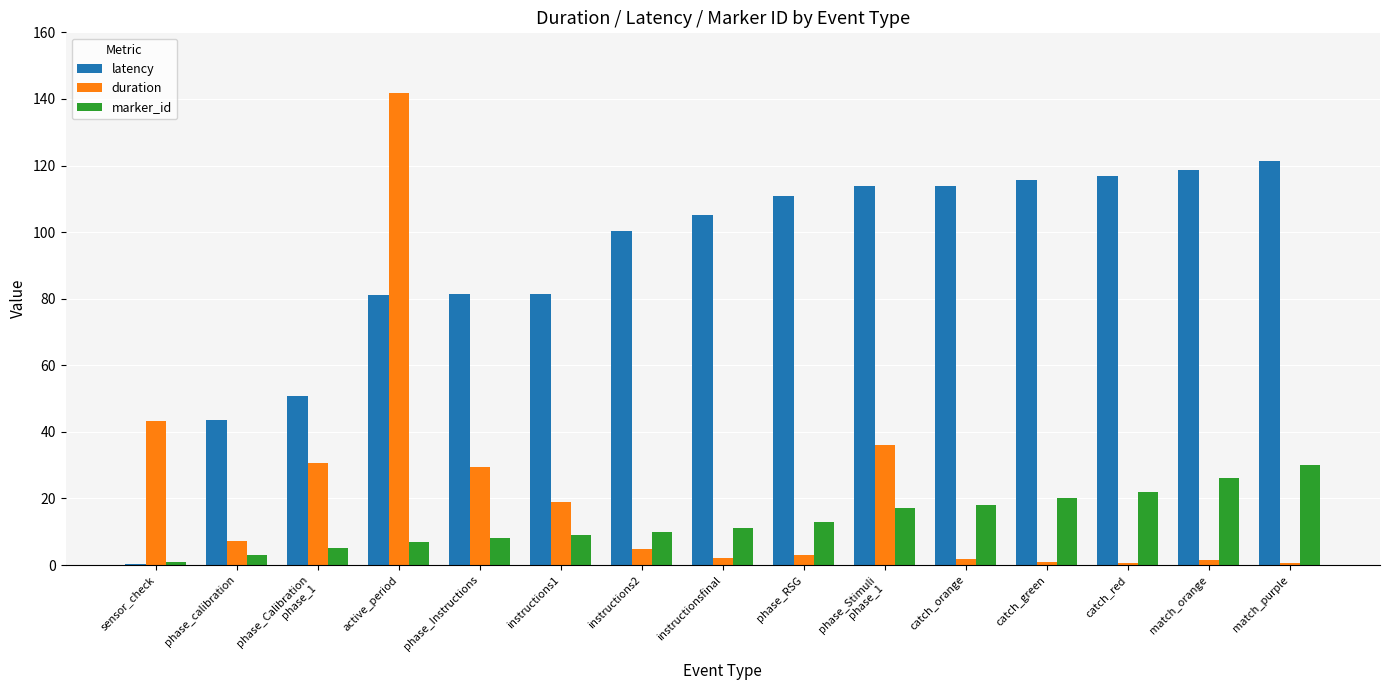

What is the maximum value for marker_id?

30.0